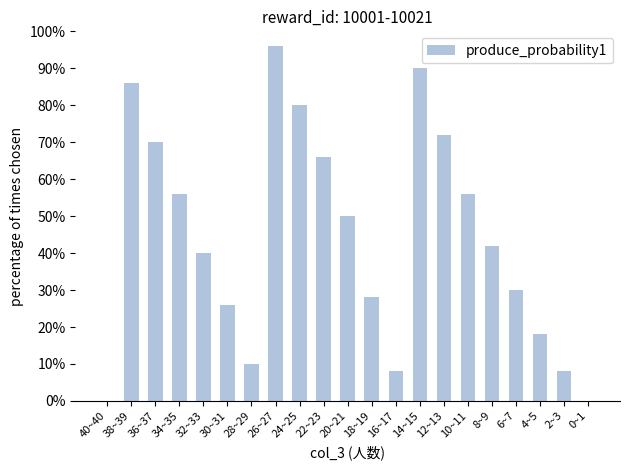

The chart shows a value of 26 at 30~31. True or false?

True